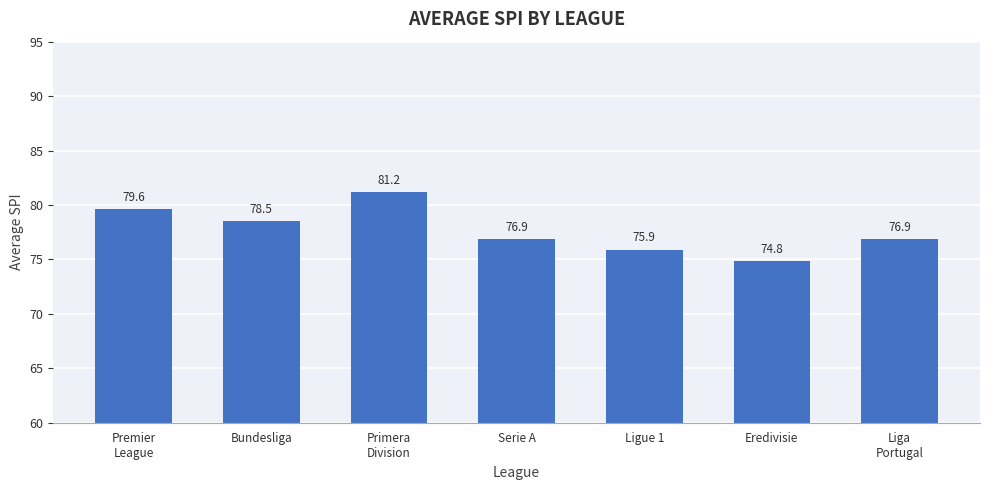

What is the greatest value displayed?

81.2